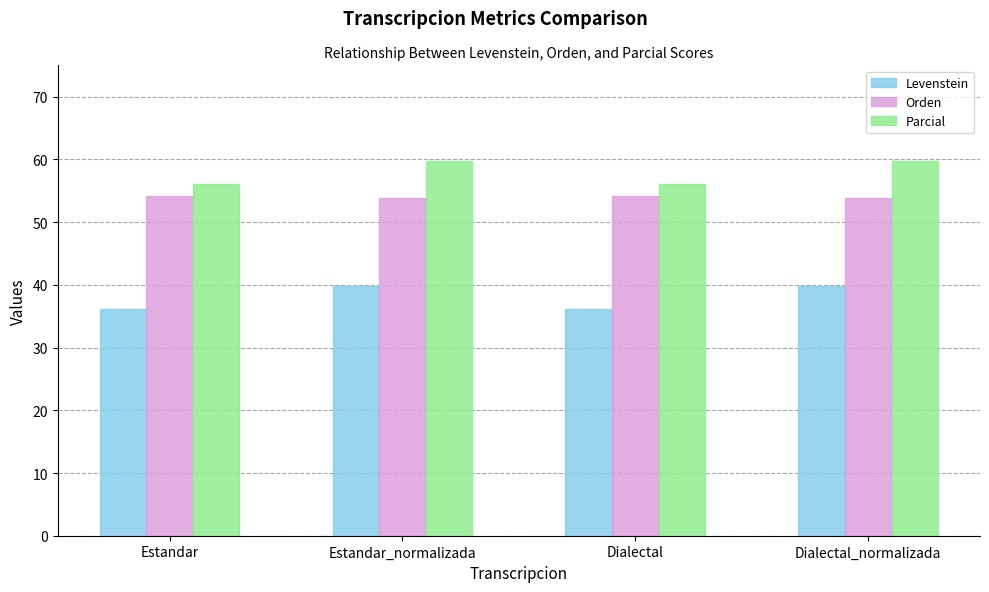

How many bars are there in total?

12